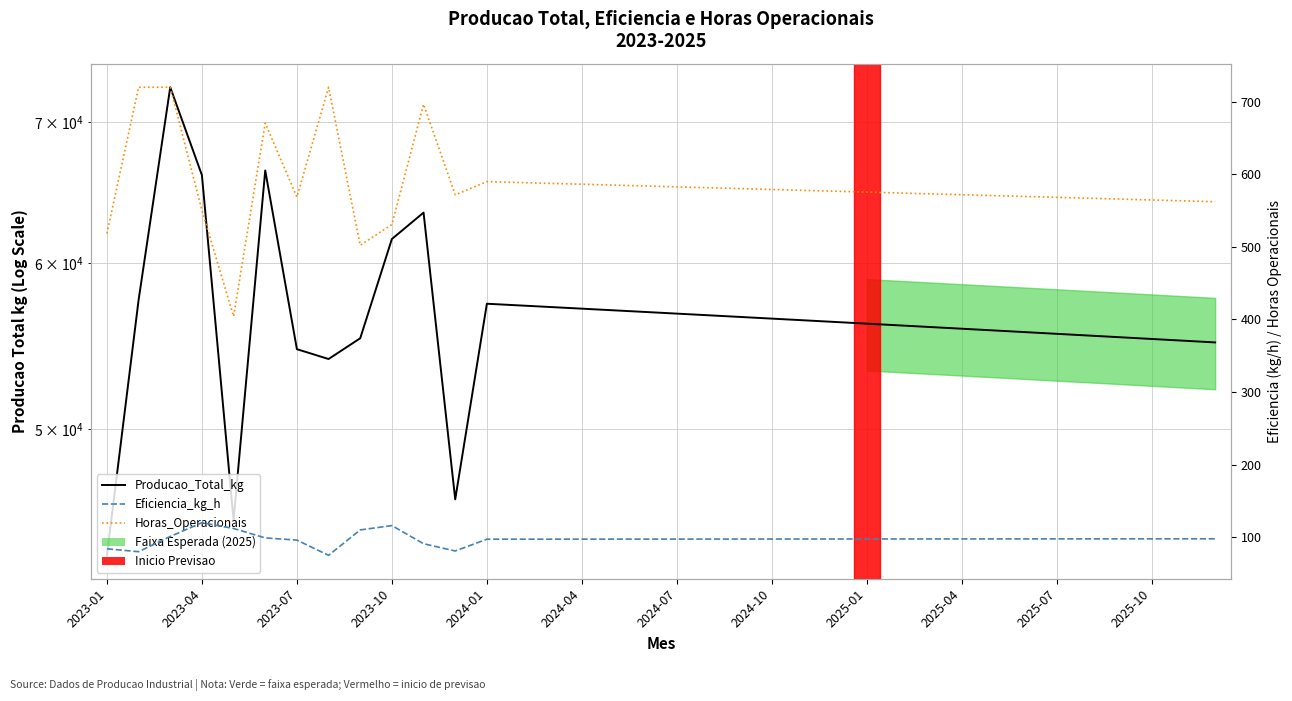

What is the difference between the second highest and minimum values in the Eficiencia_kg_h series?

41.0